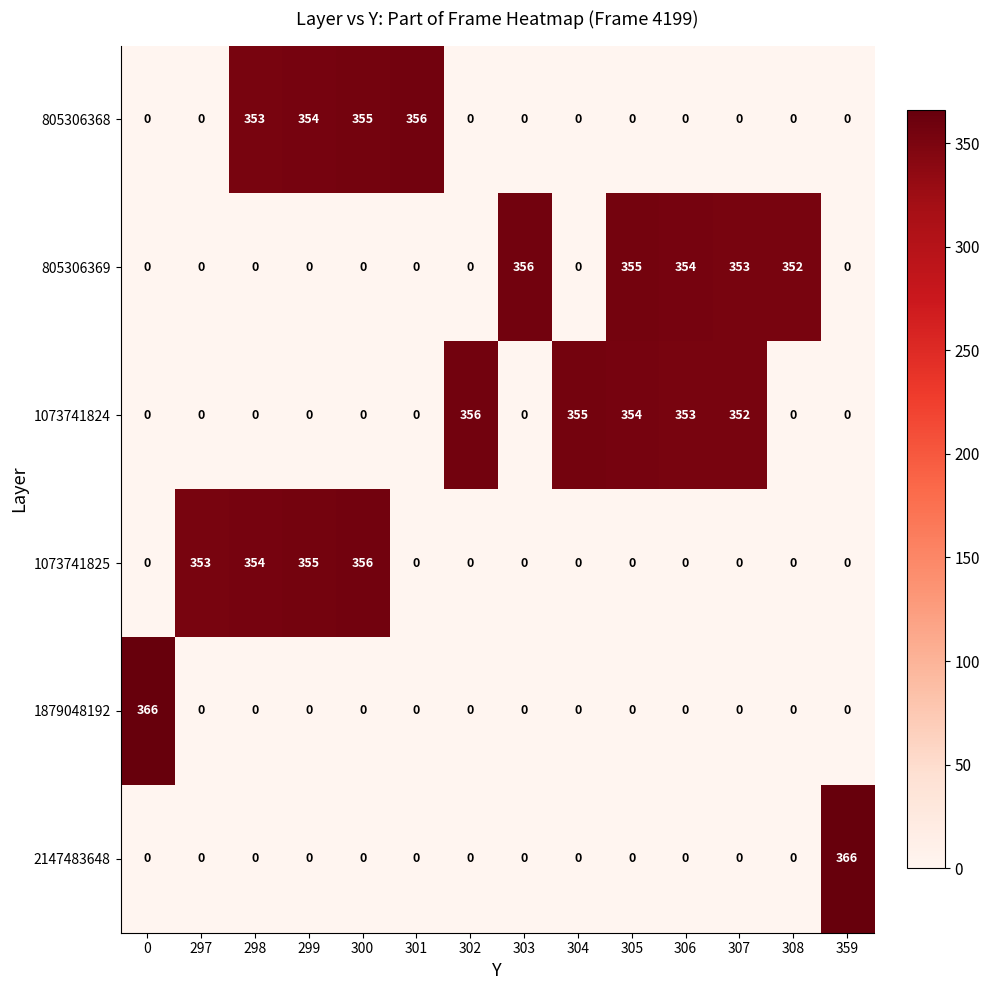

Where is 1073741825 nearest to the value 178?

297